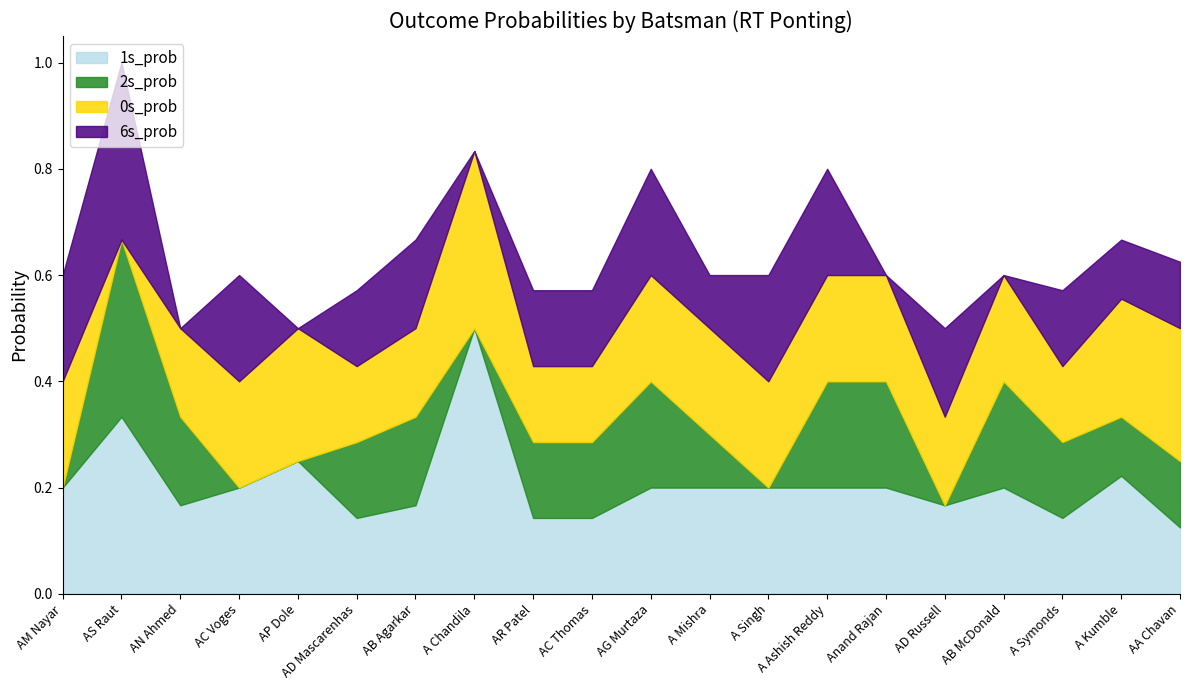

True or false: 6s_prob and 0s_prob cross at least once.

True